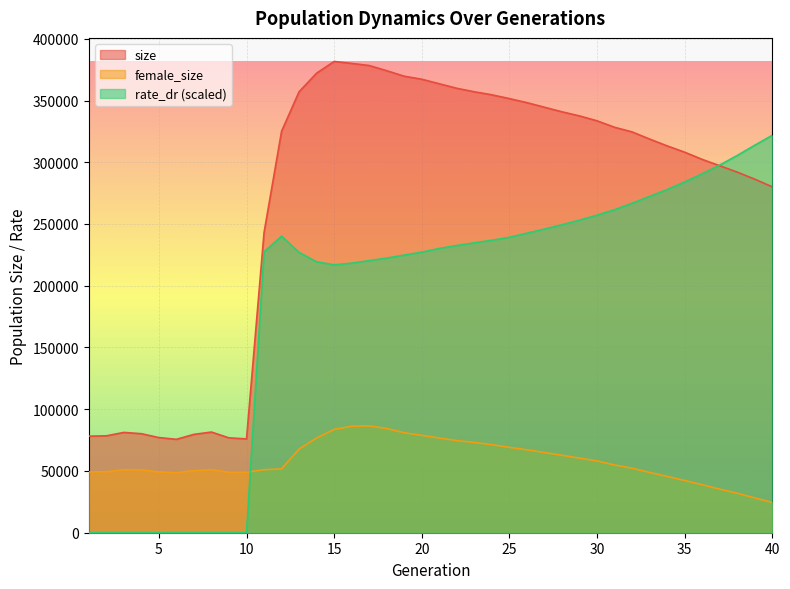

How many lines are shown in the chart?

3